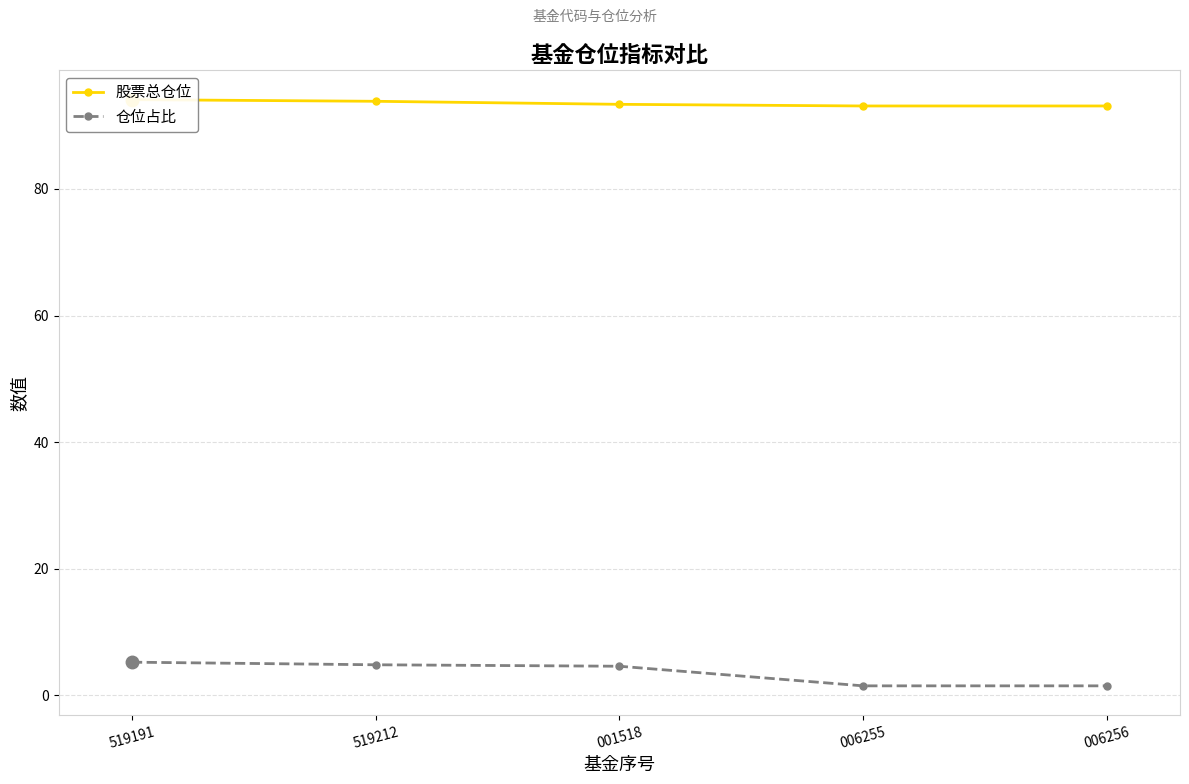

True or false: 仓位占比 and 股票总仓位 intersect in this chart.

False